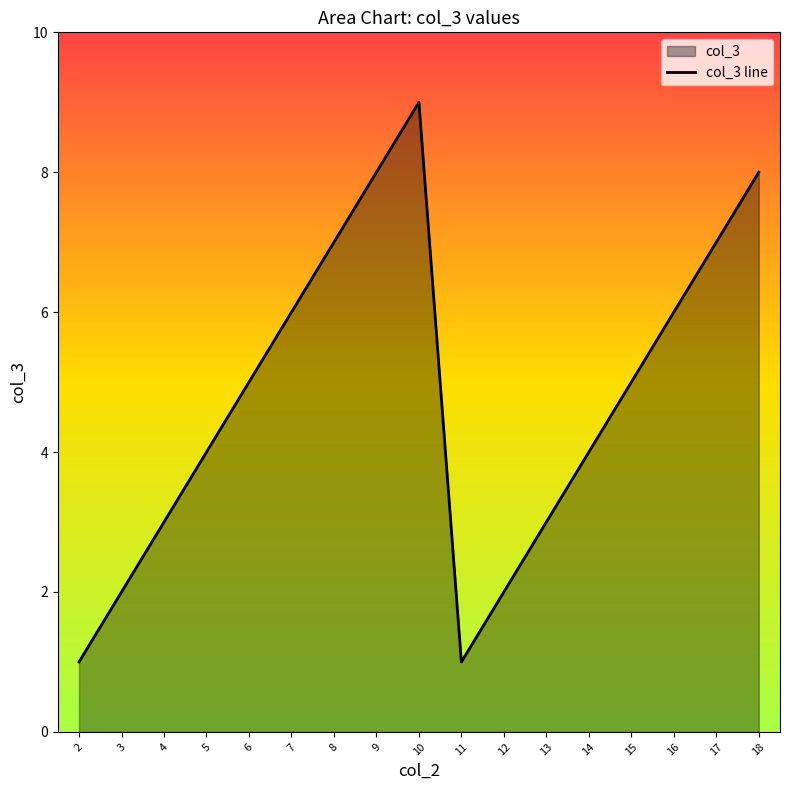

What is the value of the 16th point from the left?

7